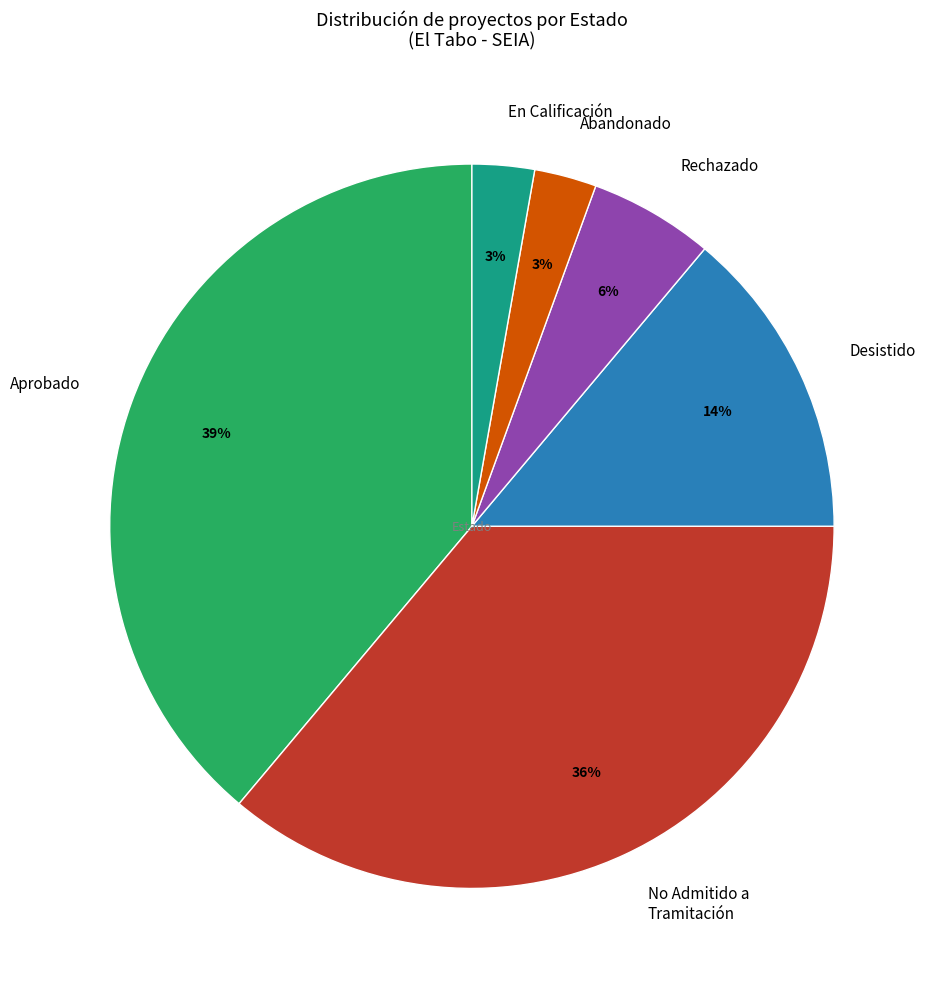

Which slice is the largest?

Aprobado